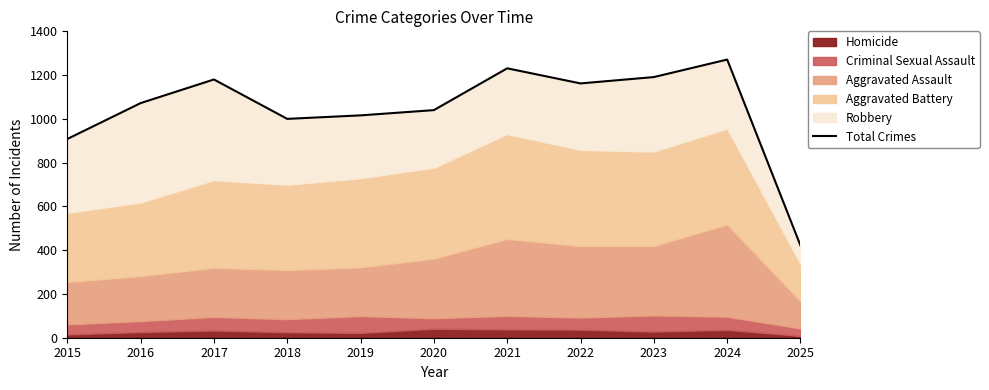

Which has a higher value, 2024 or 2016?

2024